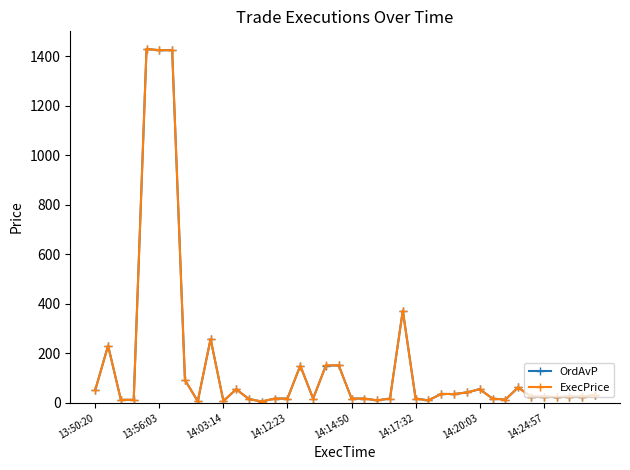

What is the maximum value shown in the chart?

1430.0